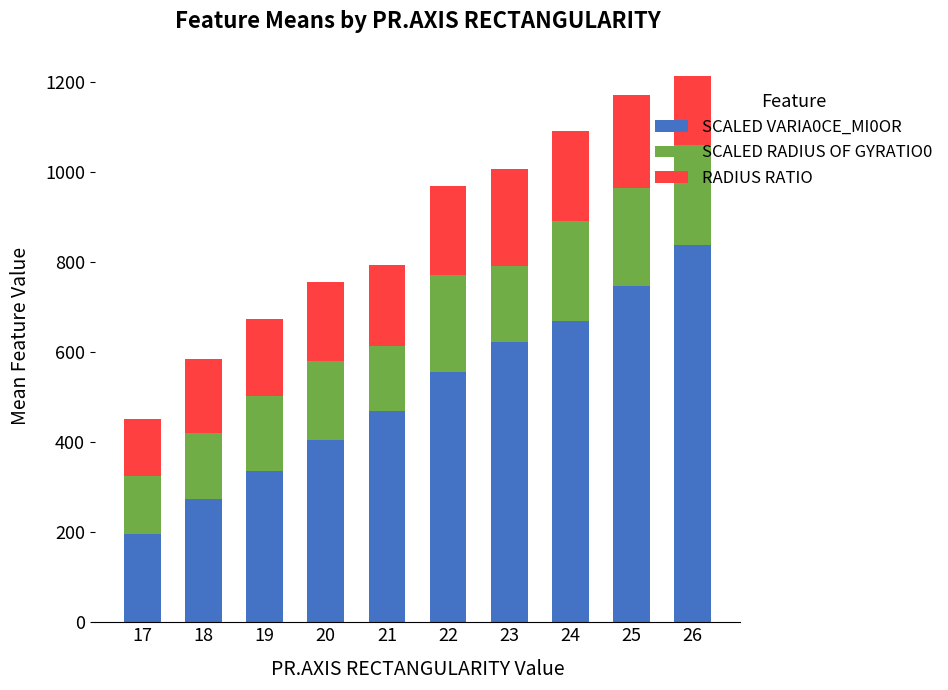

Which category has the highest value in the SCALED VARIA0CE_MI0OR series?

26